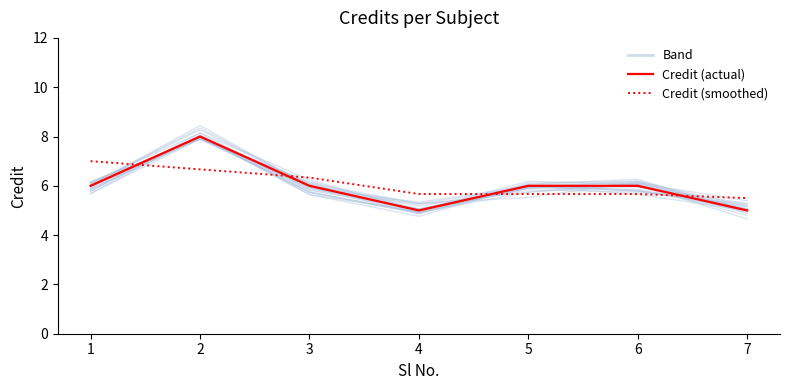

Does the chart display data point markers on the line(s)?

No